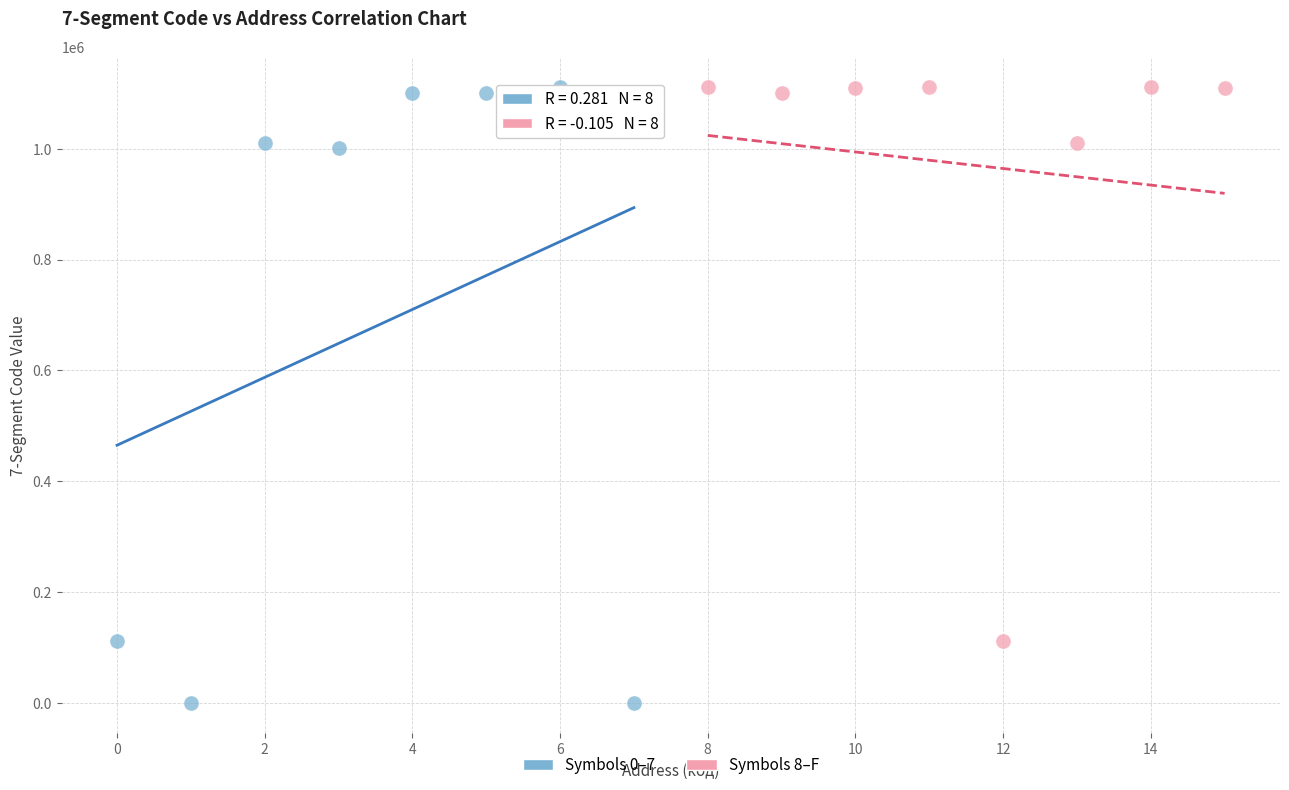

What are all the series names shown in the legend?

Symbols 0–7, Symbols 8–F